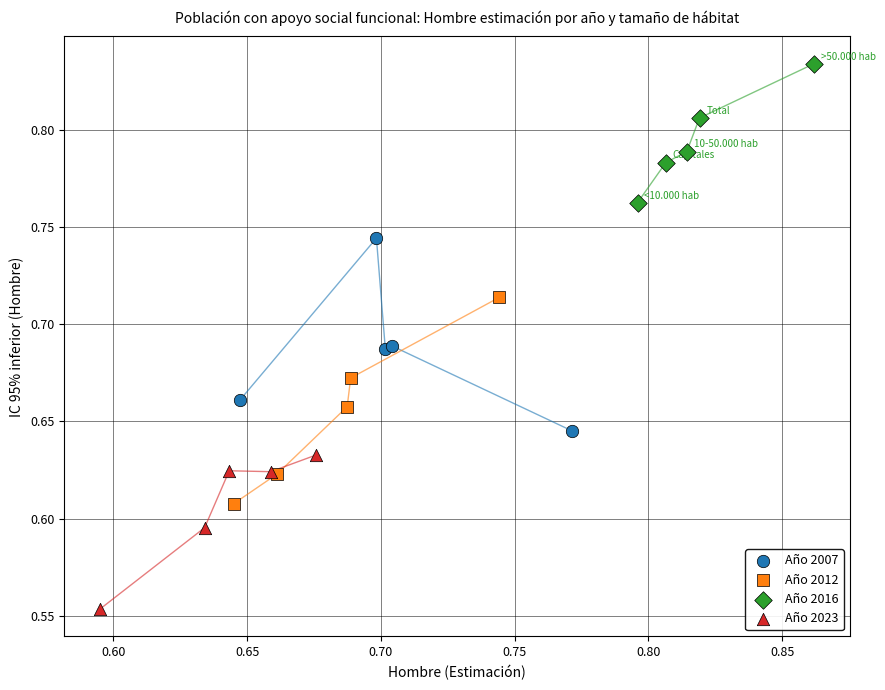

Which series reaches the maximum Y coordinate?

Año 2016